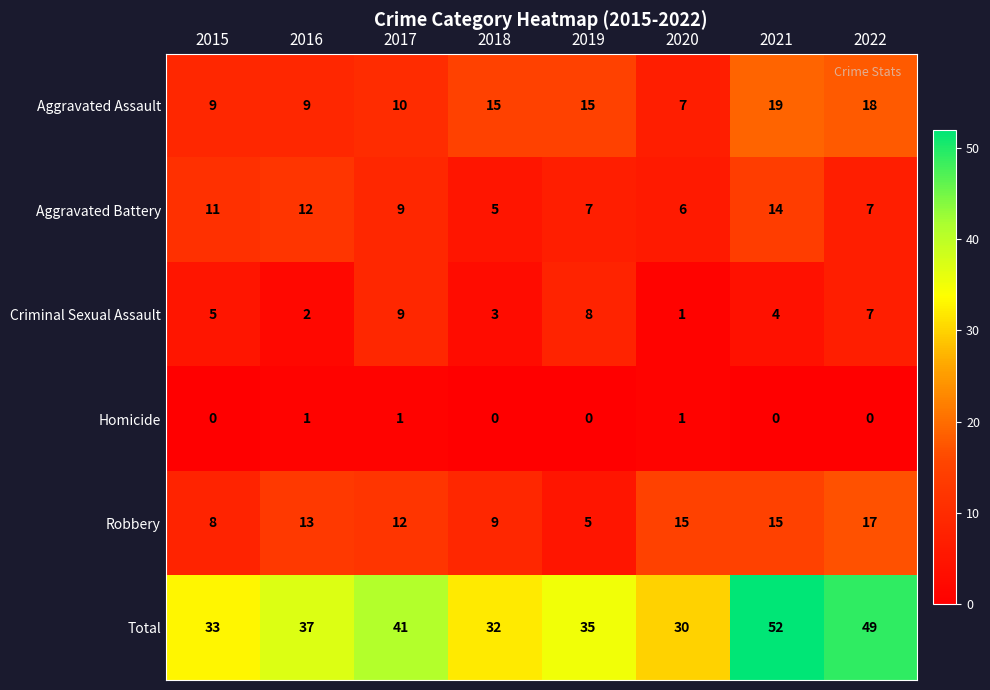

Is it true that Robbery equals 20 at 2021?

False